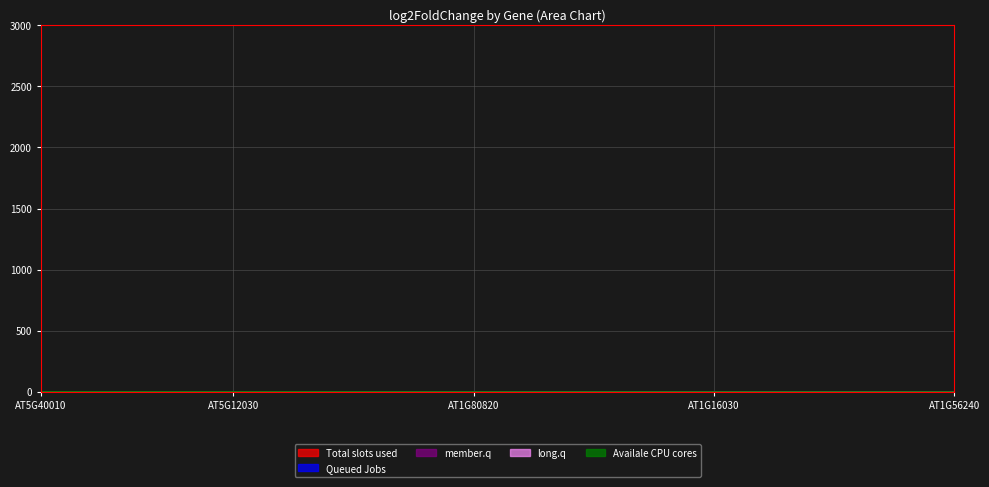

Rank the series by their maximum value, from highest to lowest.

Total slots used, Availale CPU cores, Queued Jobs, member.q, long.q